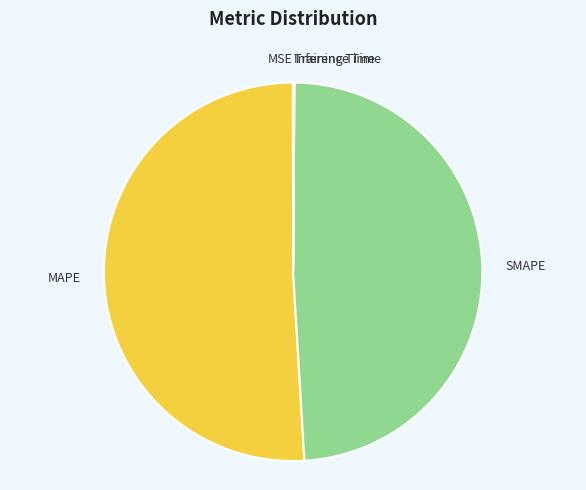

Does MAPE account for over 50% of the chart?

Yes